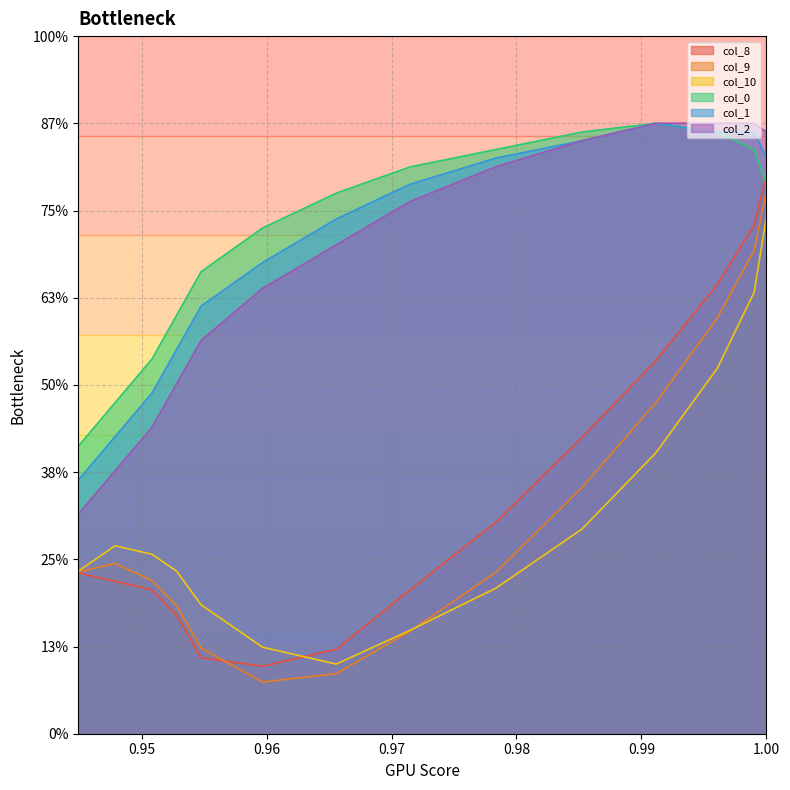

What are all the series names shown in the legend?

col_8, col_9, col_10, col_0, col_1, col_2